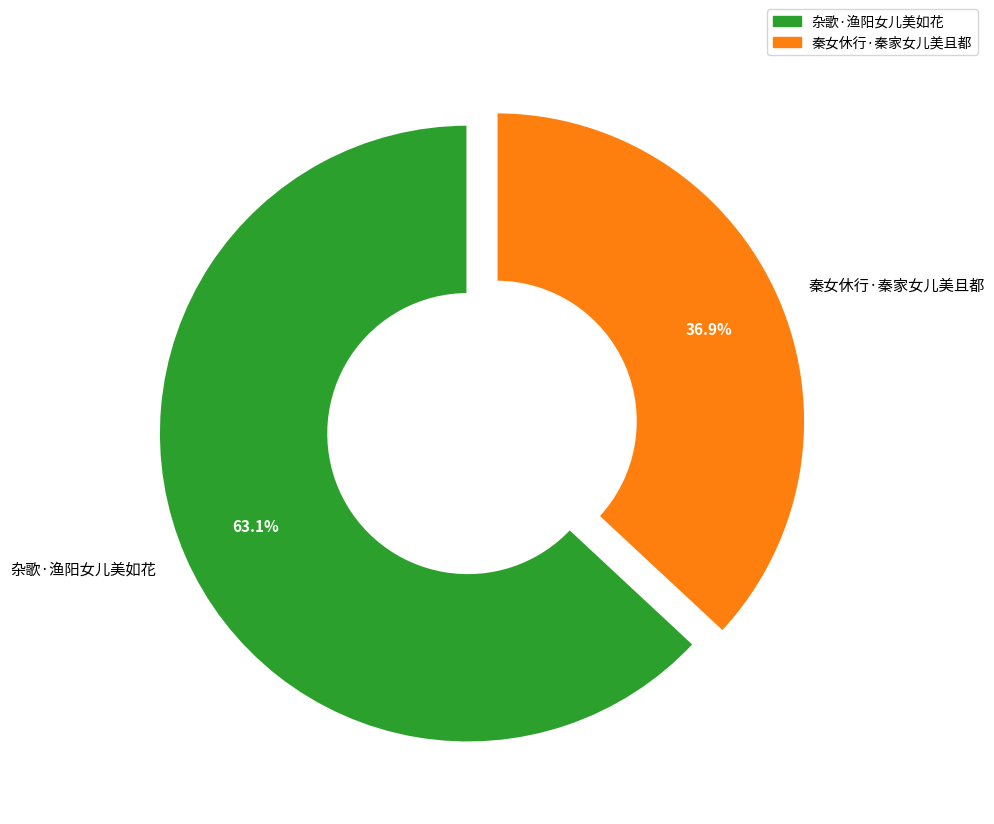

To the nearest percent, what percentage of the pie is 杂歌·渔阳女儿美如花?

63%